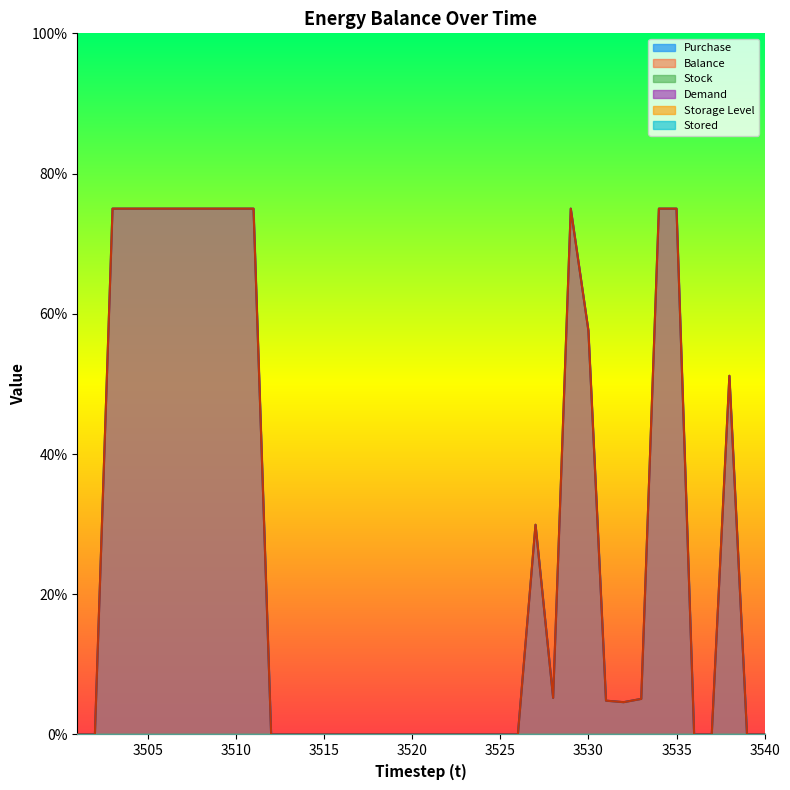

Rank the series by their maximum value, from lowest to highest.

Stock, Demand, Storage Level, Stored, Purchase, Balance